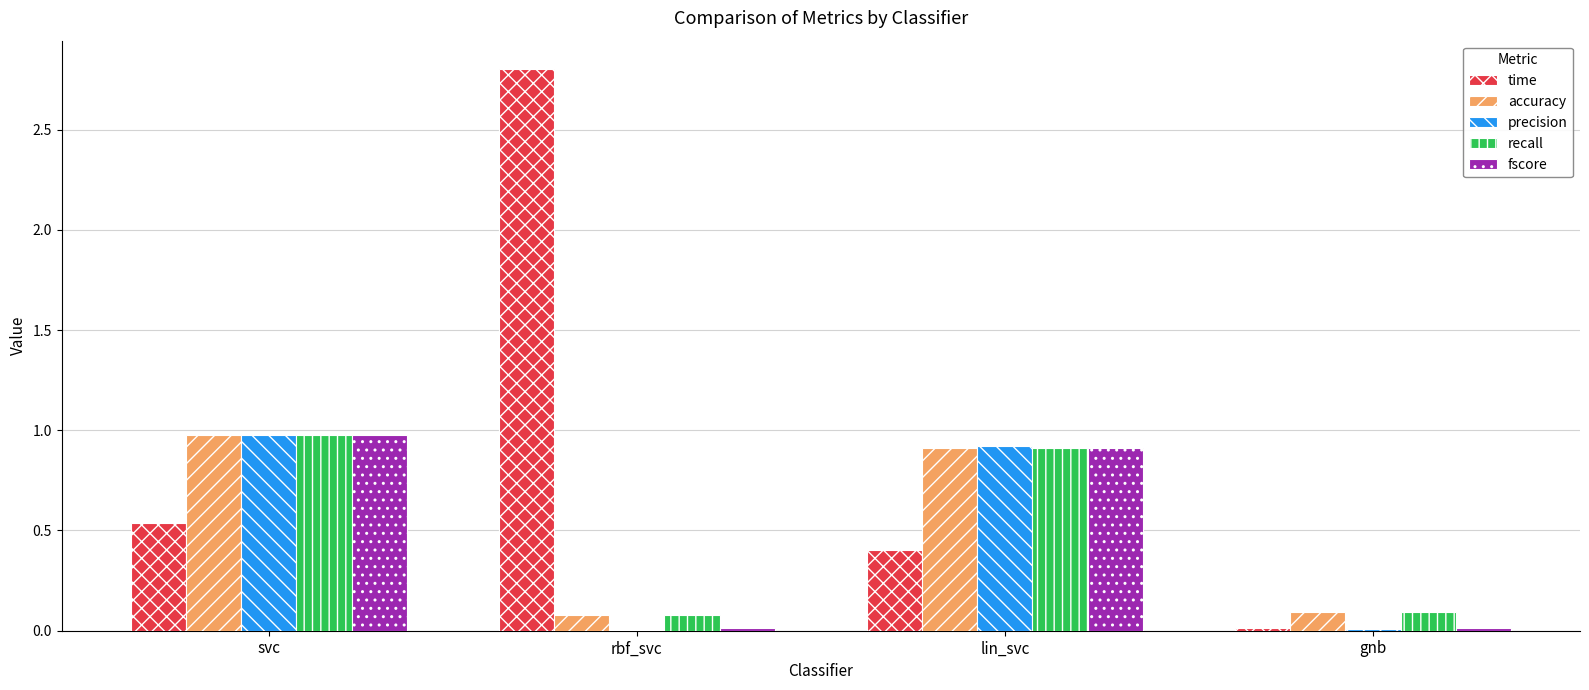

Is it true that fscore equals 0.6 at svc?

False